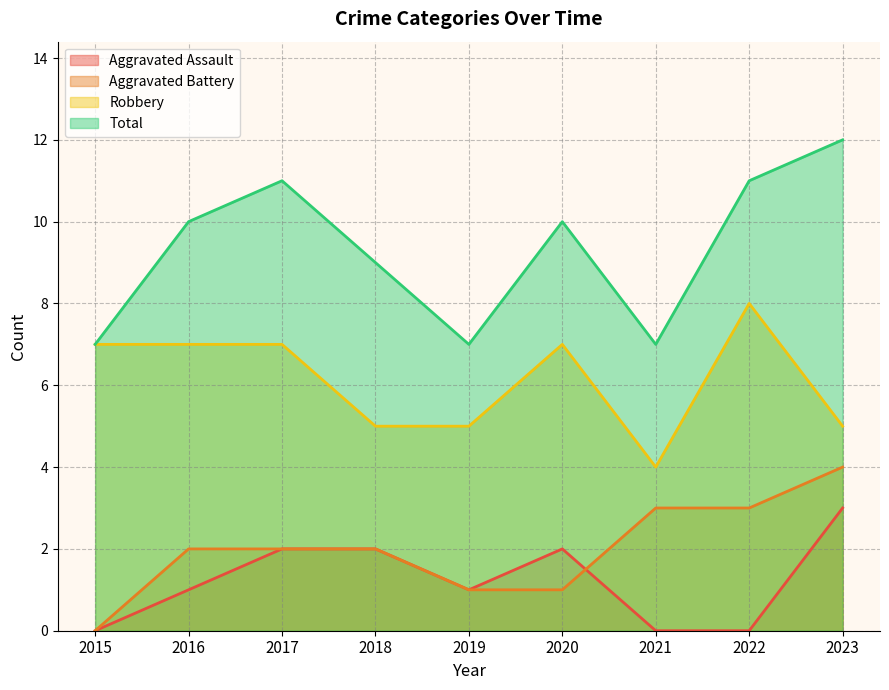

Rank the categories by Aggravated Assault value from highest to lowest.

2023, 2017, 2018, 2020, 2016, 2019, 2015, 2021, 2022